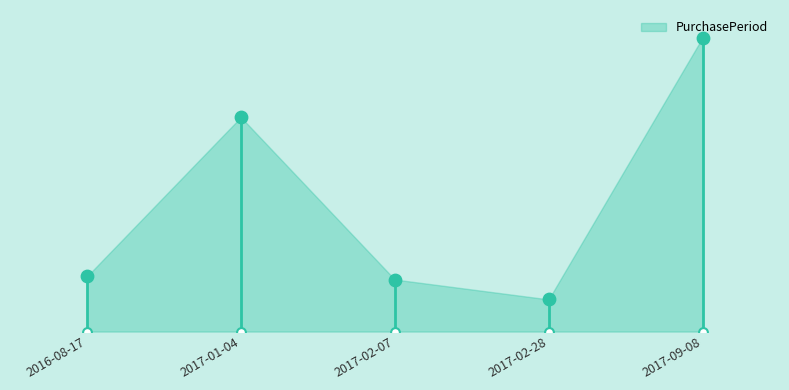

Between 2017-02-28 and 2016-08-17, which is larger?

2016-08-17